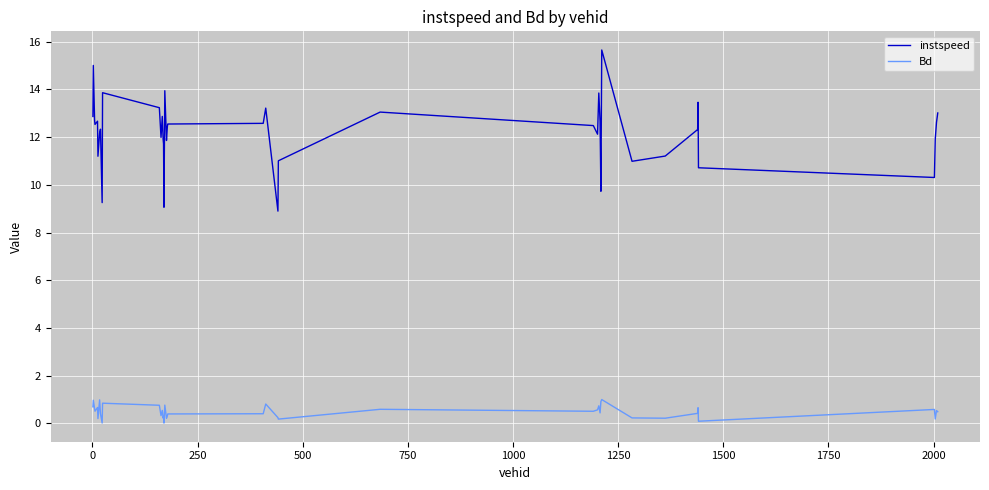

Count the number of data series in this chart.

2